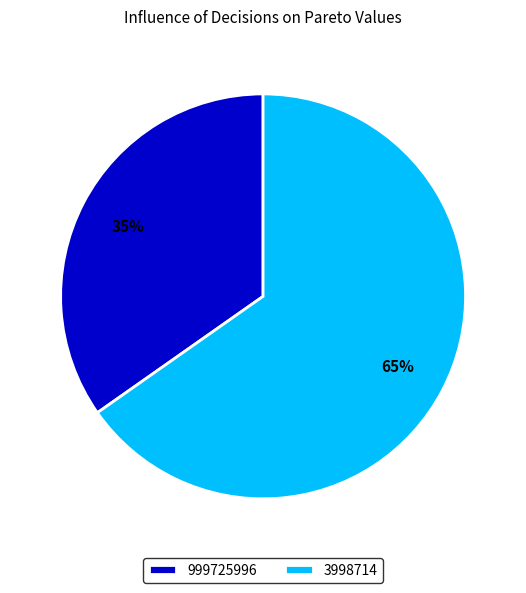

Approximately how many times larger is the value at 999725996 compared to 3998714?

0.5